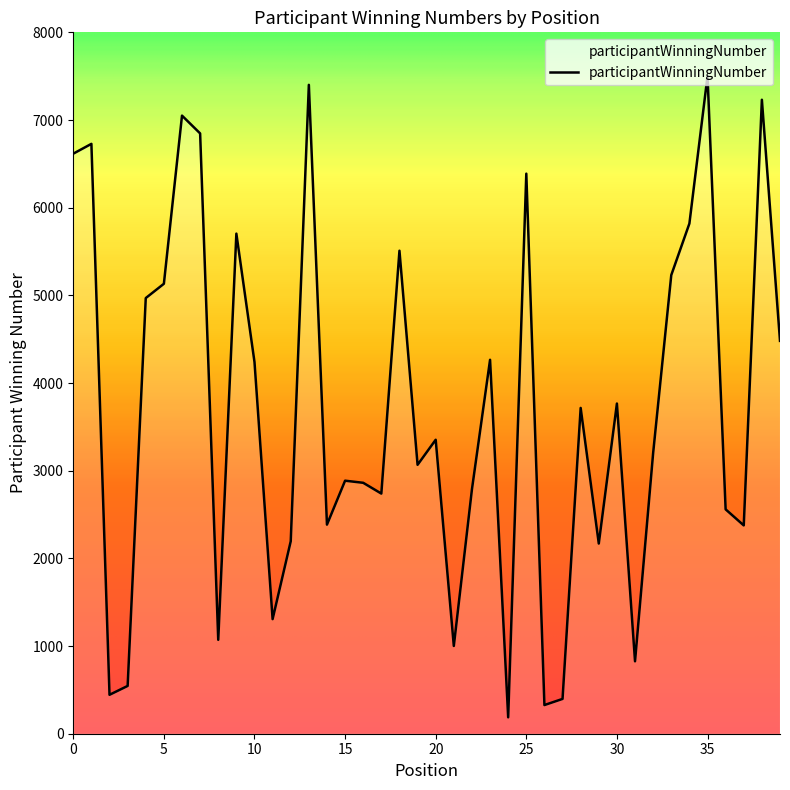

What is the greatest value displayed?

7501